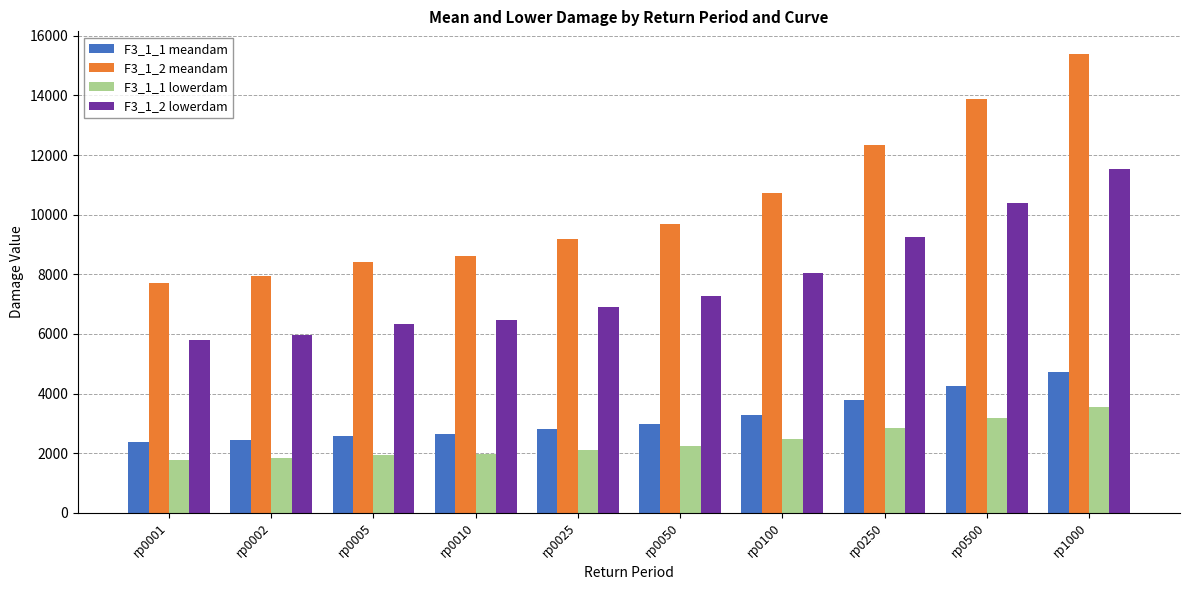

How many data points in F3_1_1 lowerdam are less than 2227?

5